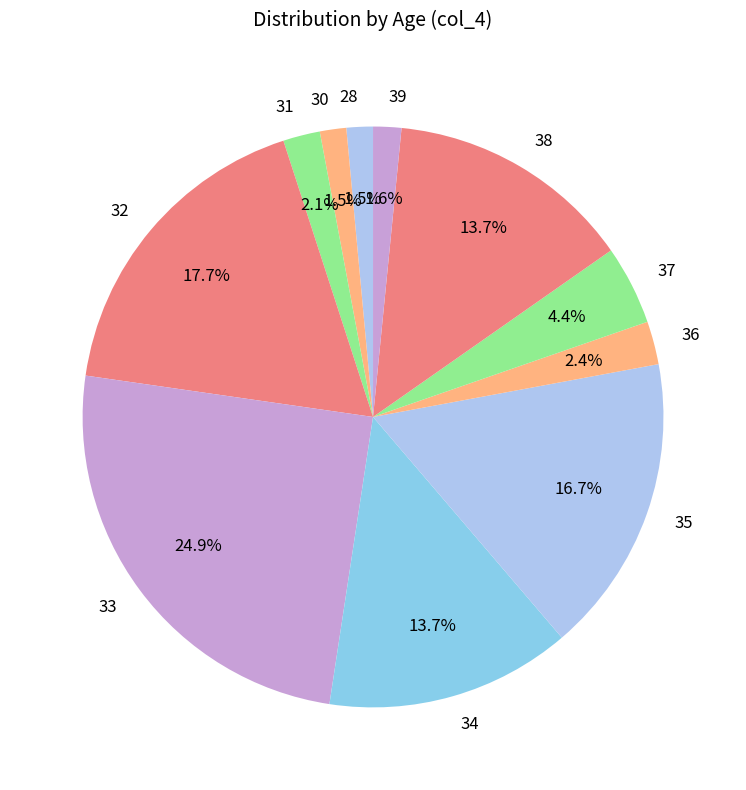

Is 34 the majority of the pie?

No